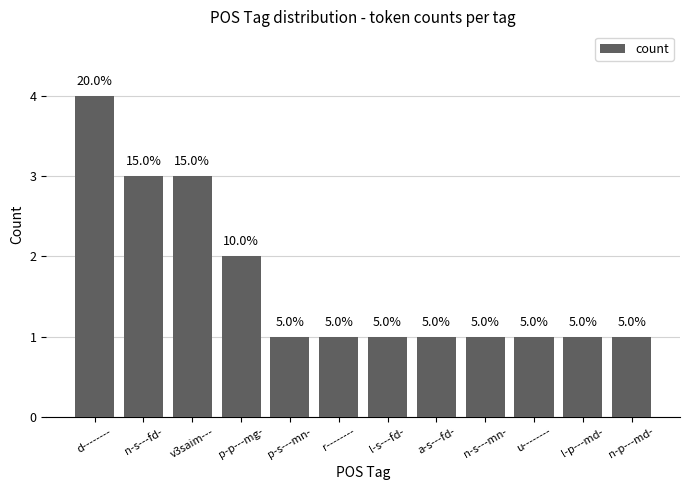

What is the label of the 12th bar from the right?

d--------